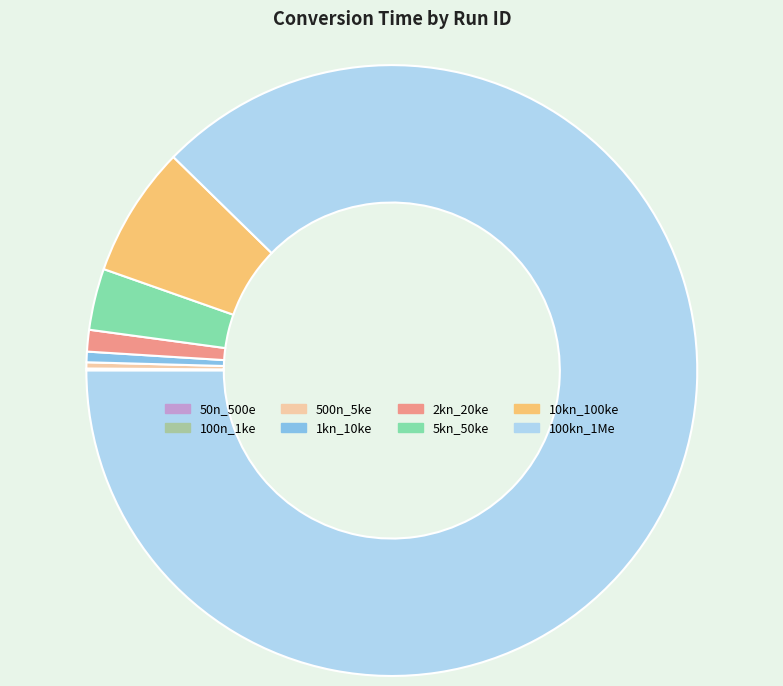

Combined, do 5kn_50ke and 1kn_10ke account for over 50%?

No